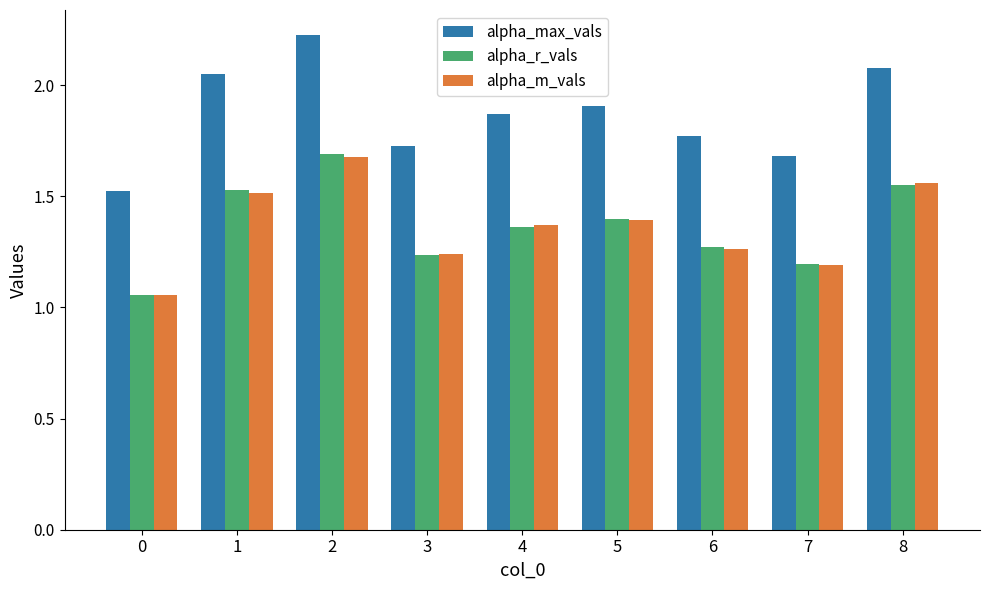

What is the spread (max minus min) of values at 0?

0.5